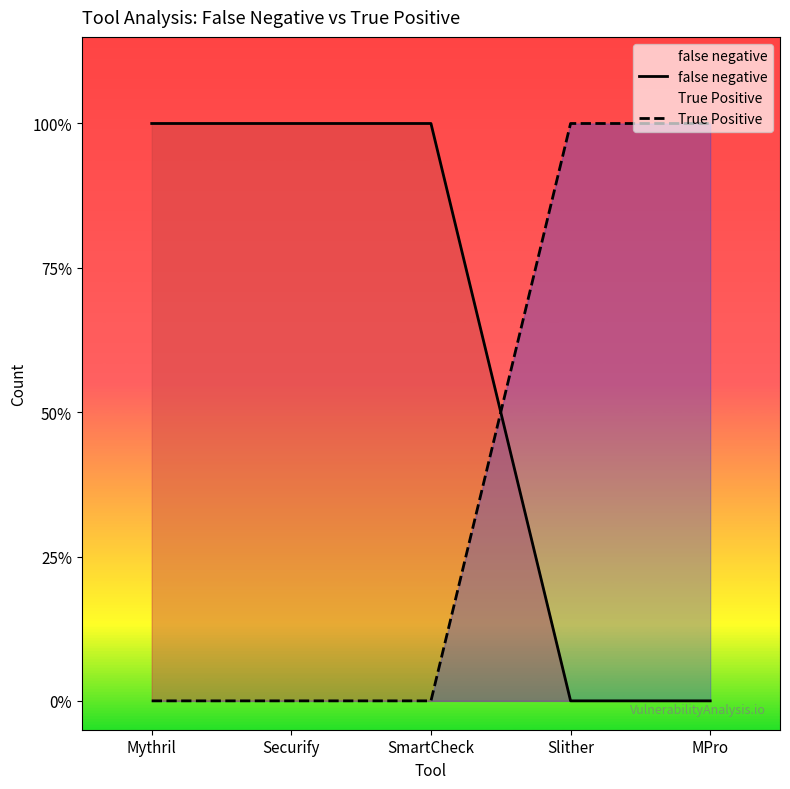

After their last crossing, which series has the higher values: false negative or True Positive?

True Positive